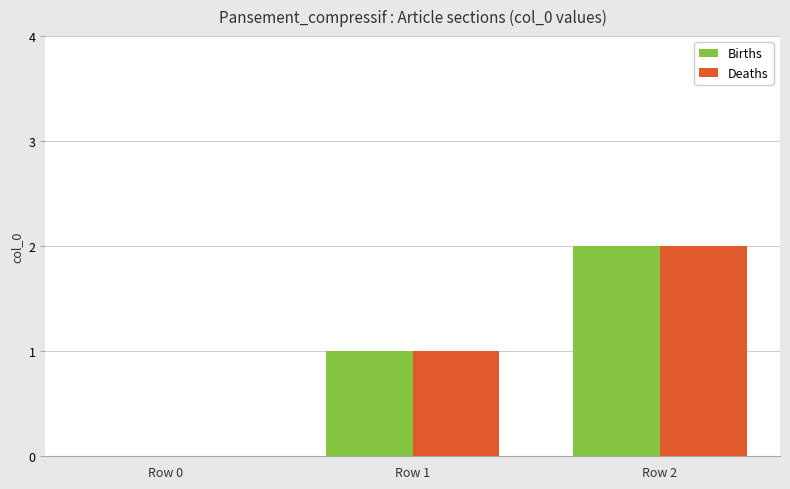

True or false: Deaths has a value of 2 at Row 2.

True